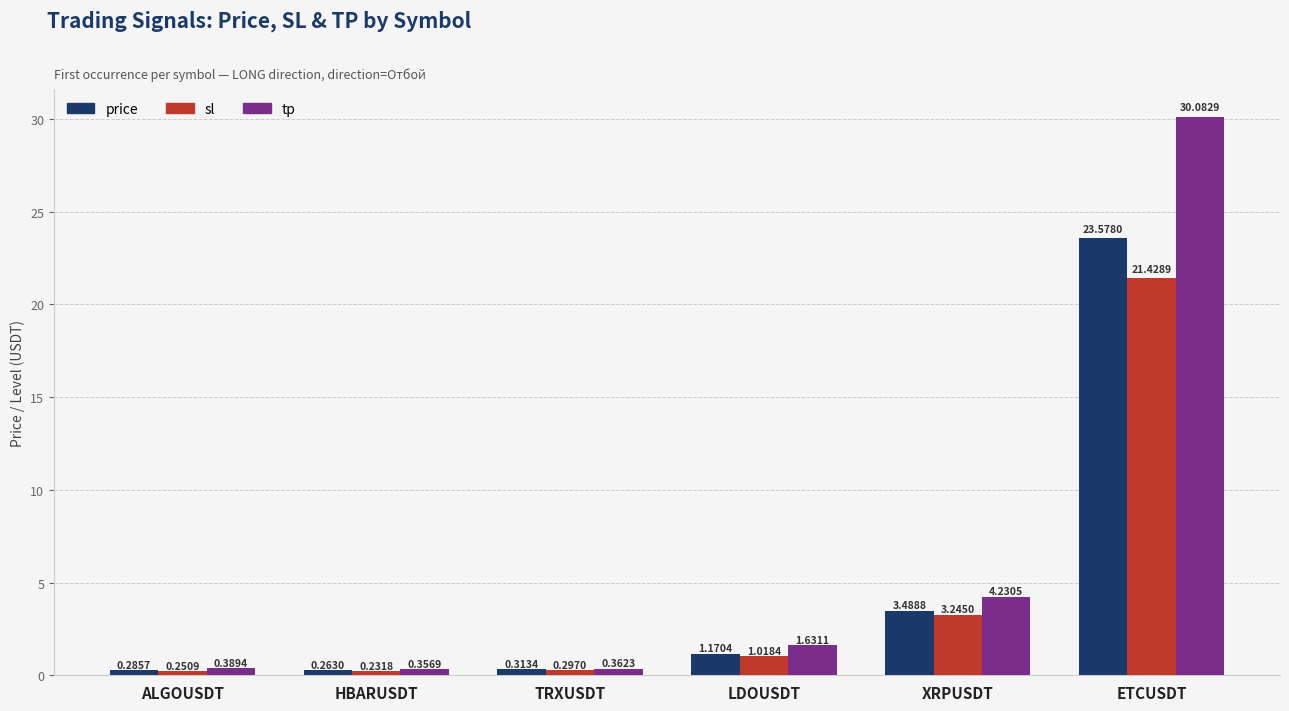

What is the difference between the maximum and second lowest values in the tp series?

29.7